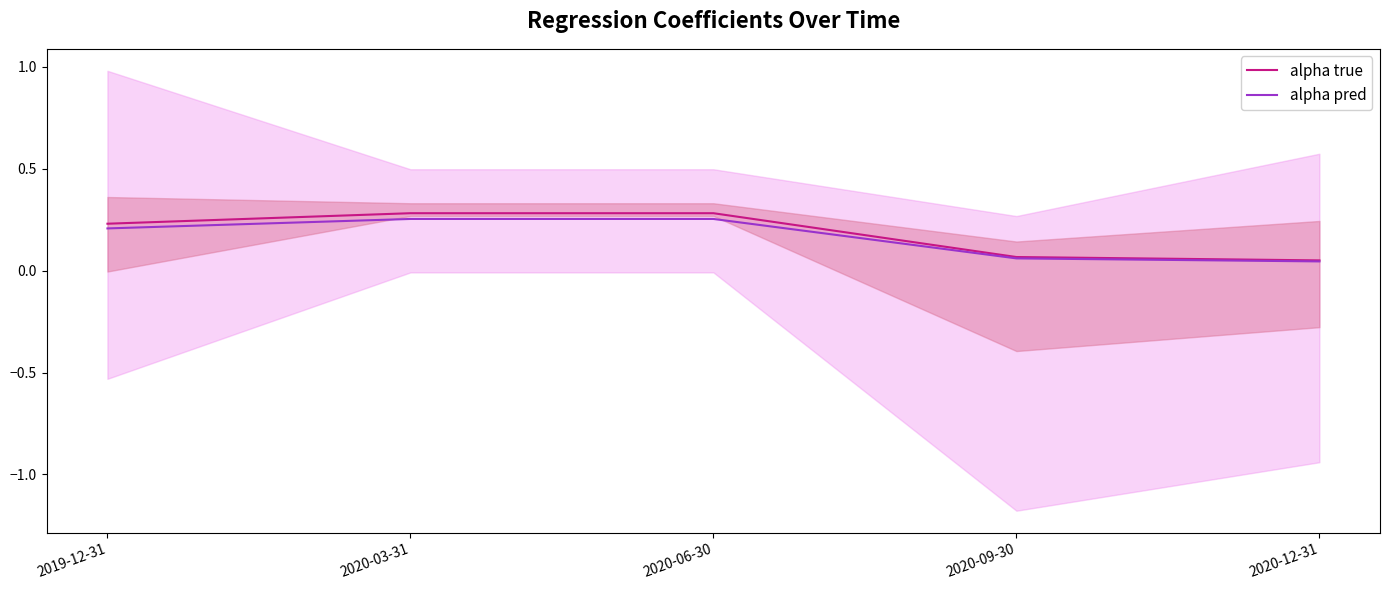

Reading right to left, list all the values displayed in this chart.

alpha true: 2020-12-31=0.1	2020-09-30=0.1	2020-06-30=0.3	2020-03-31=0.3	2019-12-31=0.2
alpha pred: 2020-12-31=0.0	2020-09-30=0.1	2020-06-30=0.3	2020-03-31=0.3	2019-12-31=0.2